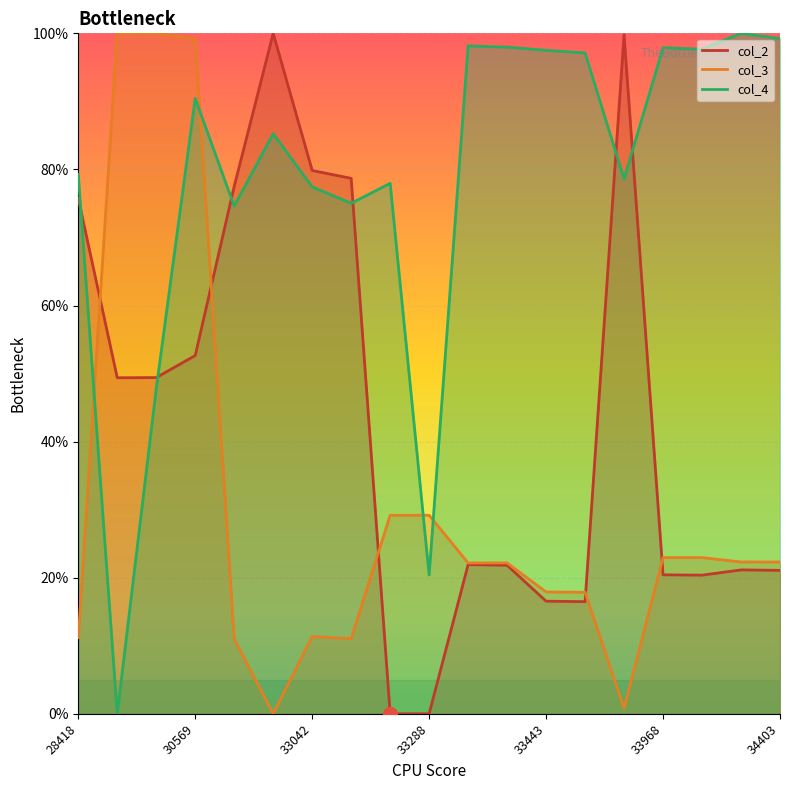

At which label does col_4 first exceed 85?

30569